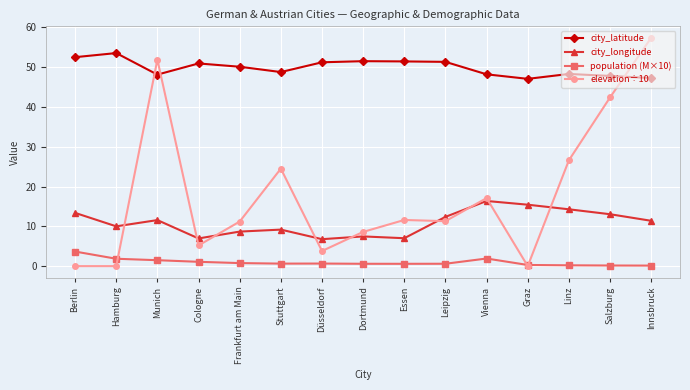

At which category is the sum across all series the highest?

Innsbruck